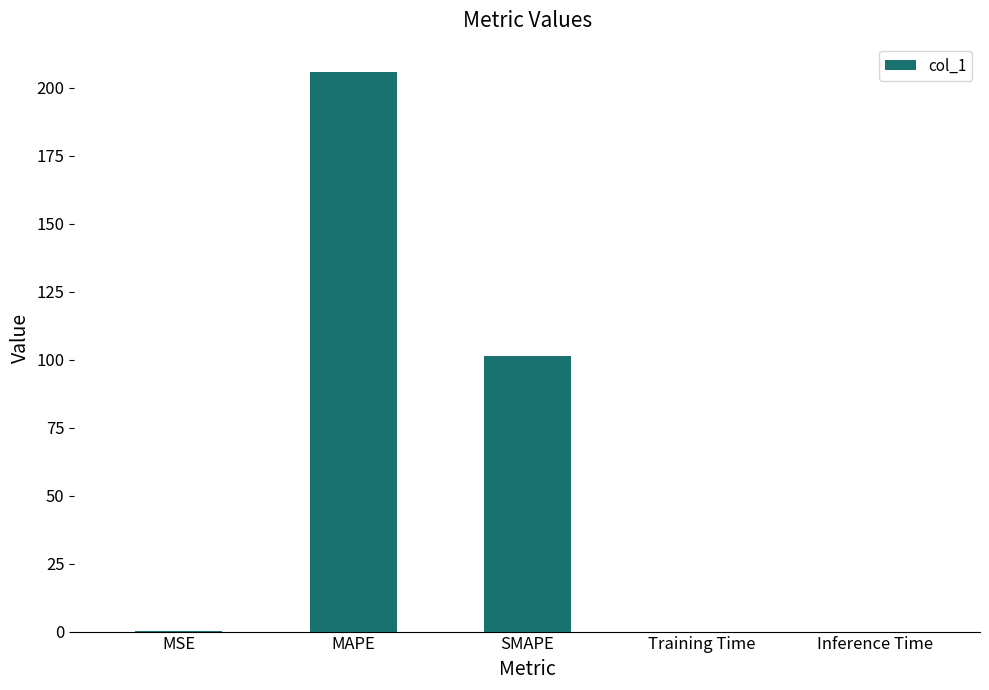

Where is the data nearest to the value 102?

SMAPE